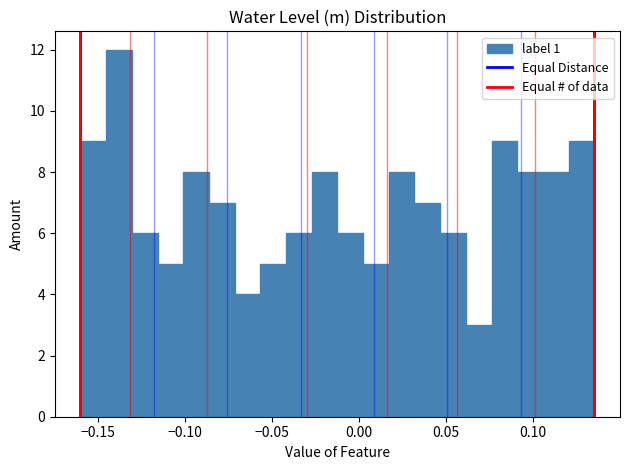

Read against the x-axis, roughly where is the centre of the tallest bar?

-0.140